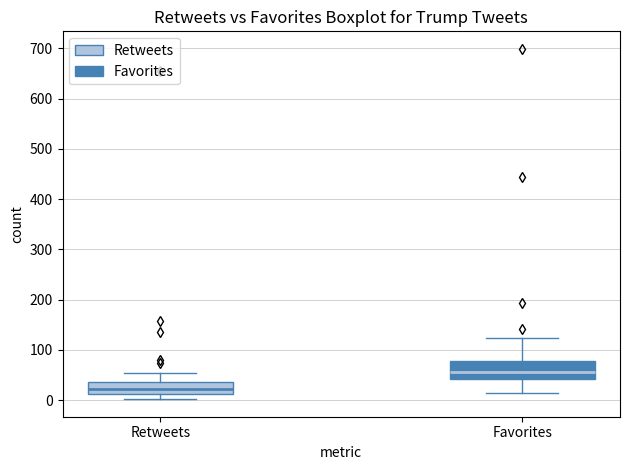

Which box's median line is the highest?

Favorites